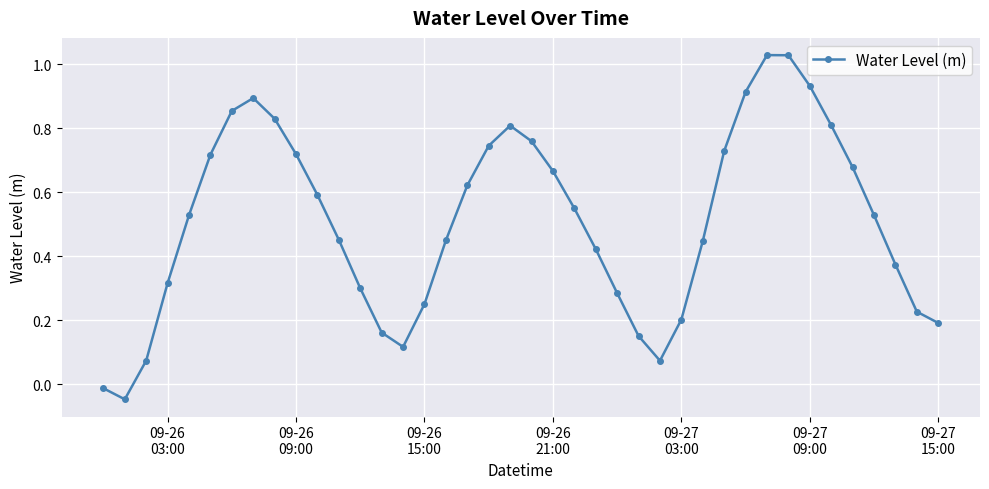

How many interior local peaks (higher than both neighbors) does the data have?

3